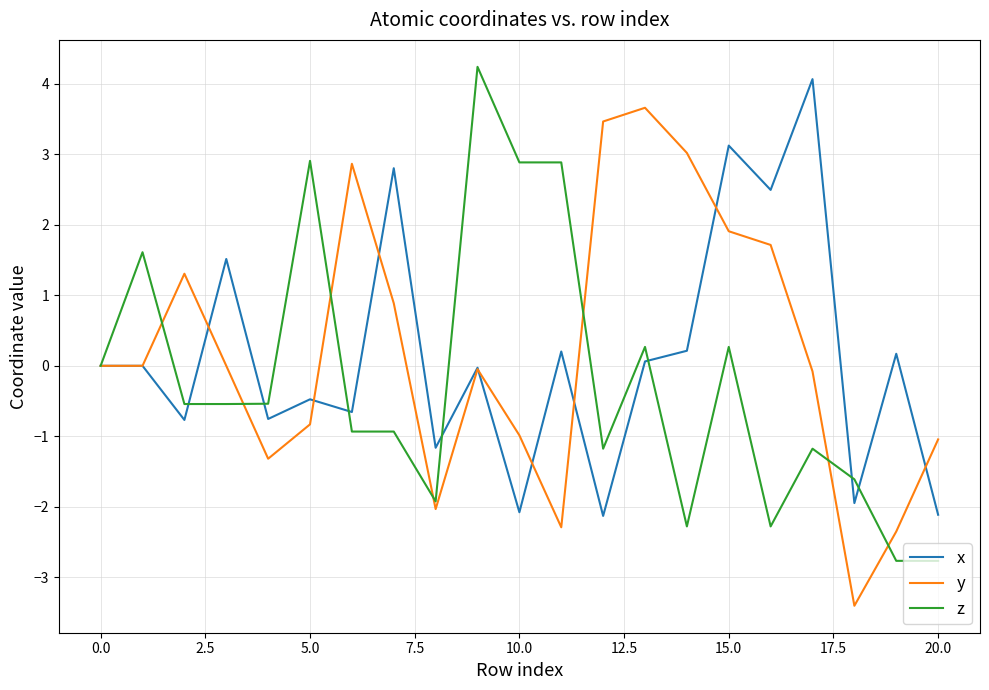

What is the lowest value of the x series?

-2.1